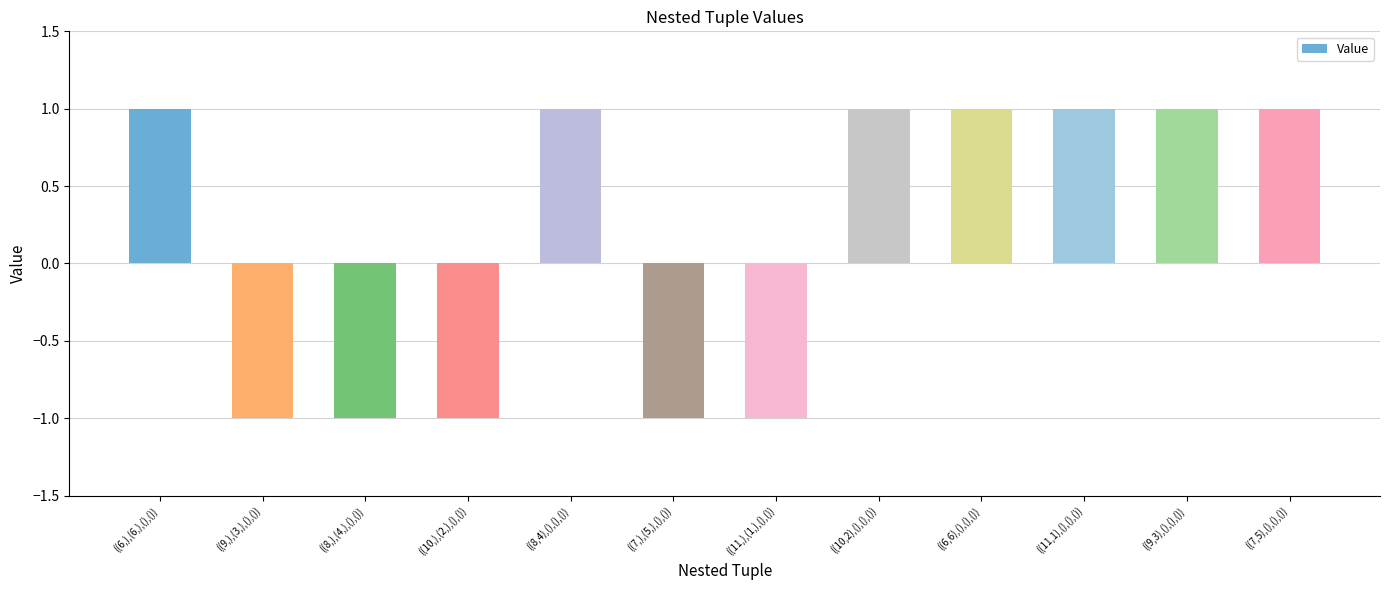

True or false: the data shows 0 at ((7,5),(),(),()).

False